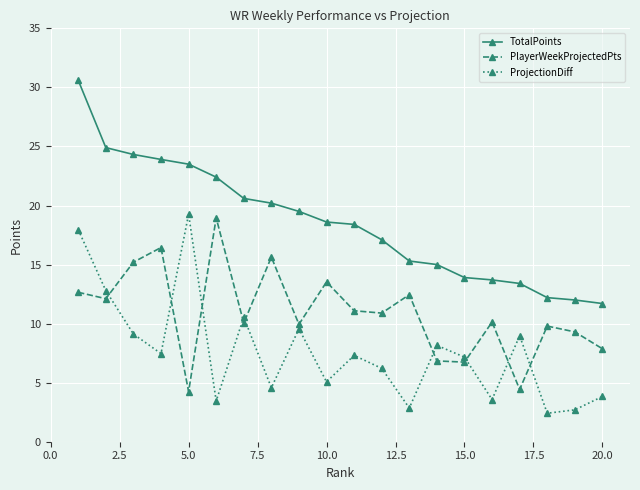

How many data points in TotalPoints are above 18?

11